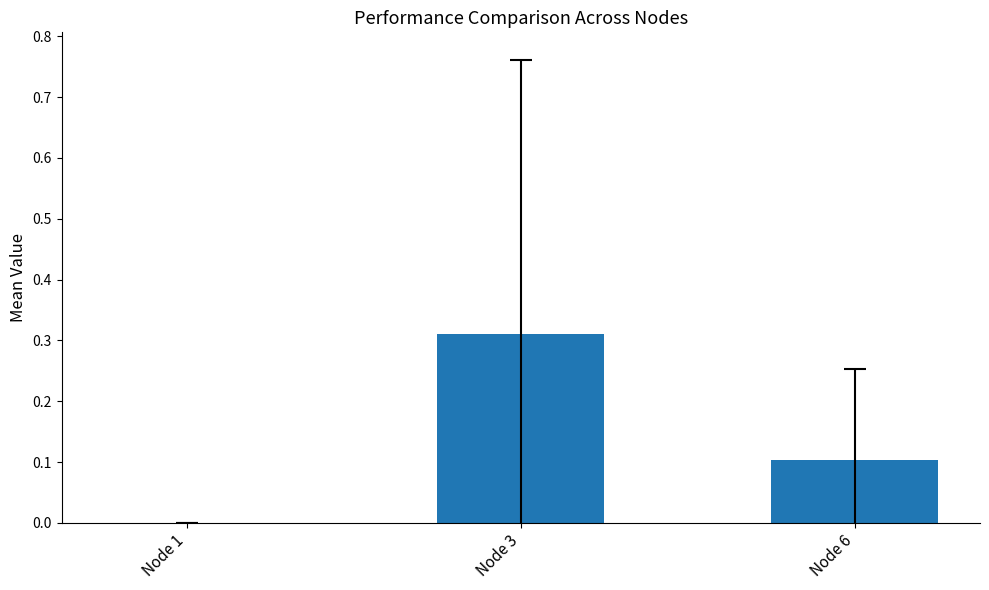

Which category has the highest value across all series?

Node 3